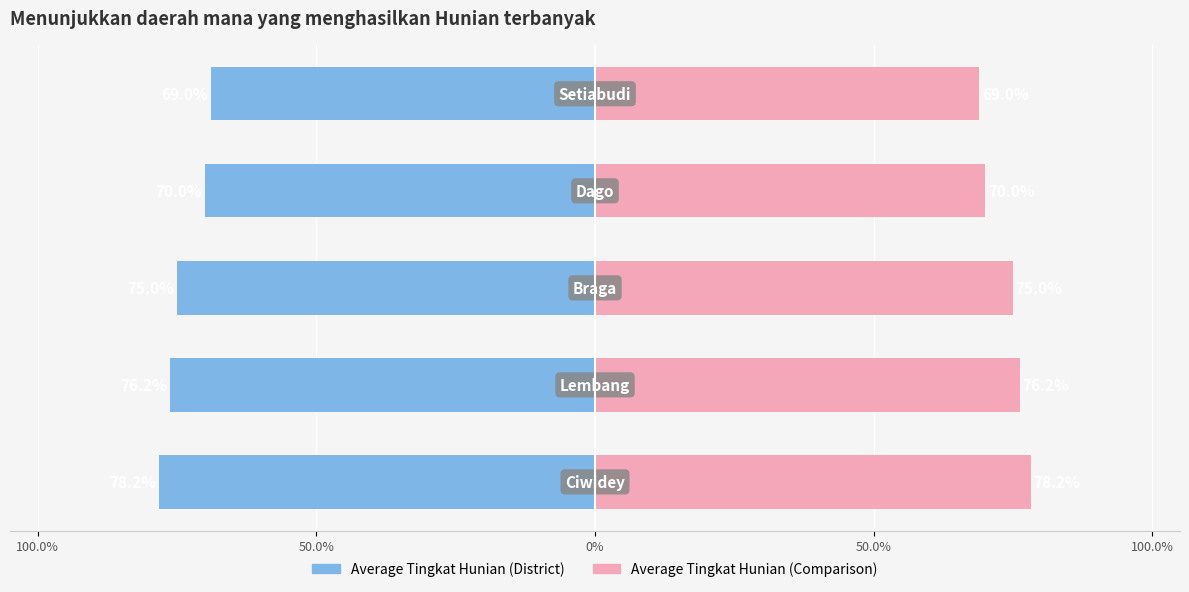

Is it true that Average of Tingkat Hunian (Left) equals -0.2 at 100.0%?

False